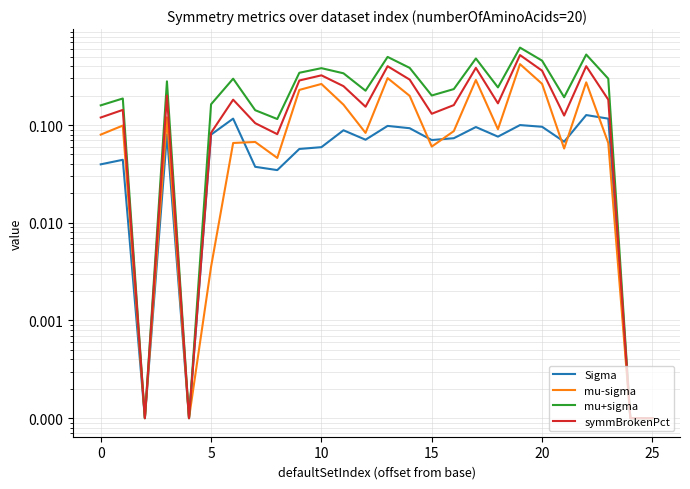

Which series has the largest range (max minus min)?

mu+sigma